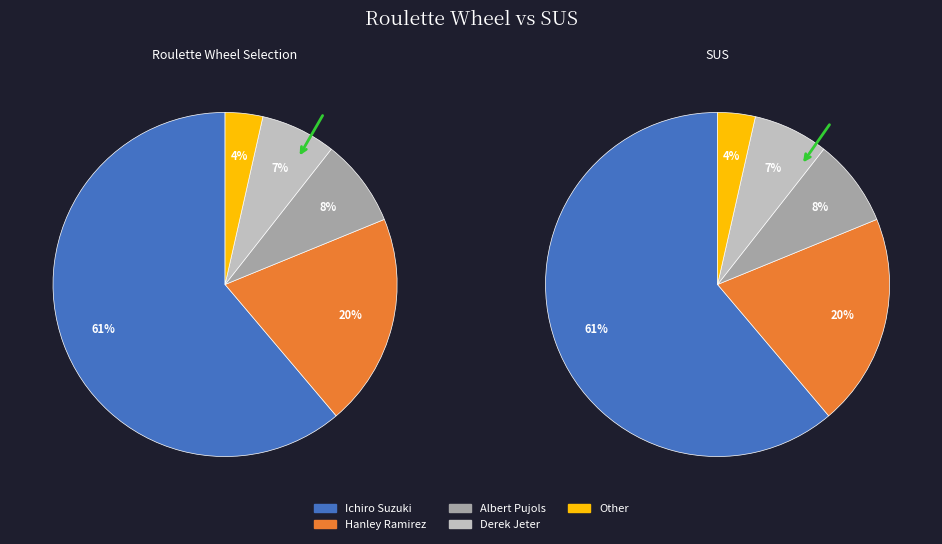

Rank the categories by value from lowest to highest.

Other, Derek Jeter, Albert Pujols, Hanley Ramirez, Ichiro Suzuki